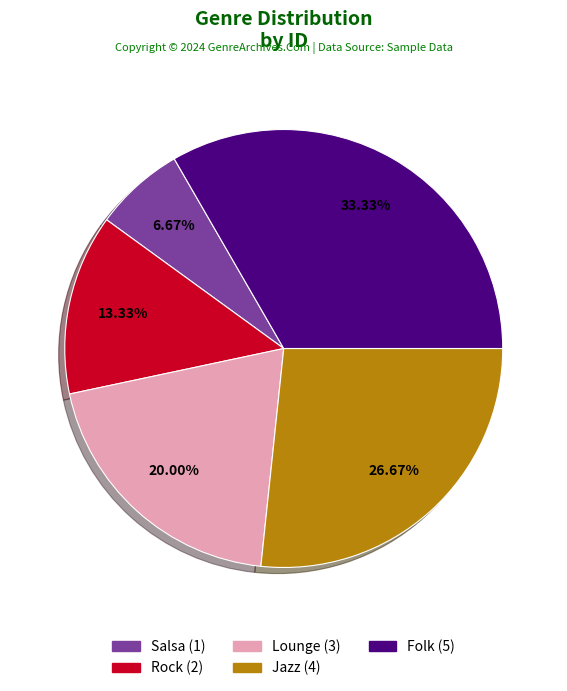

The Salsa slice represents 7% of the pie. True or false?

True